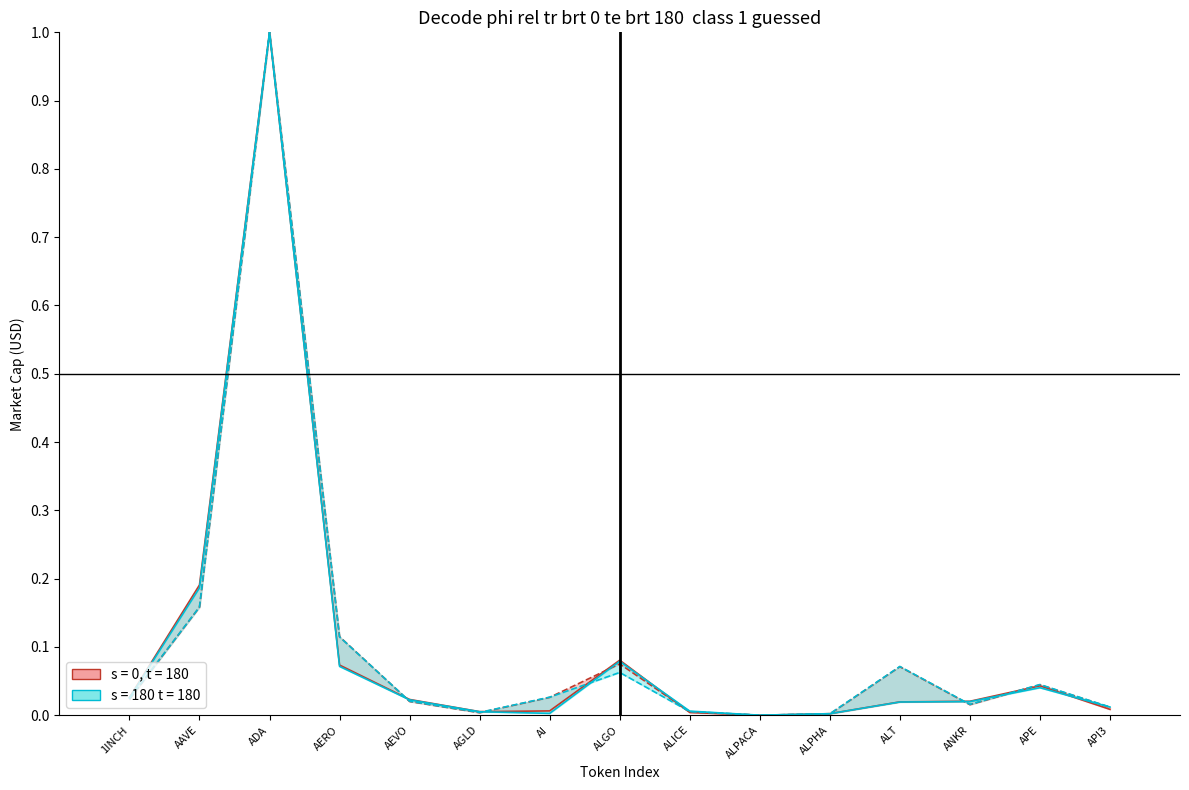

Is it true that CMC_MarketCap_lower equals 0.0 at AGLD?

False